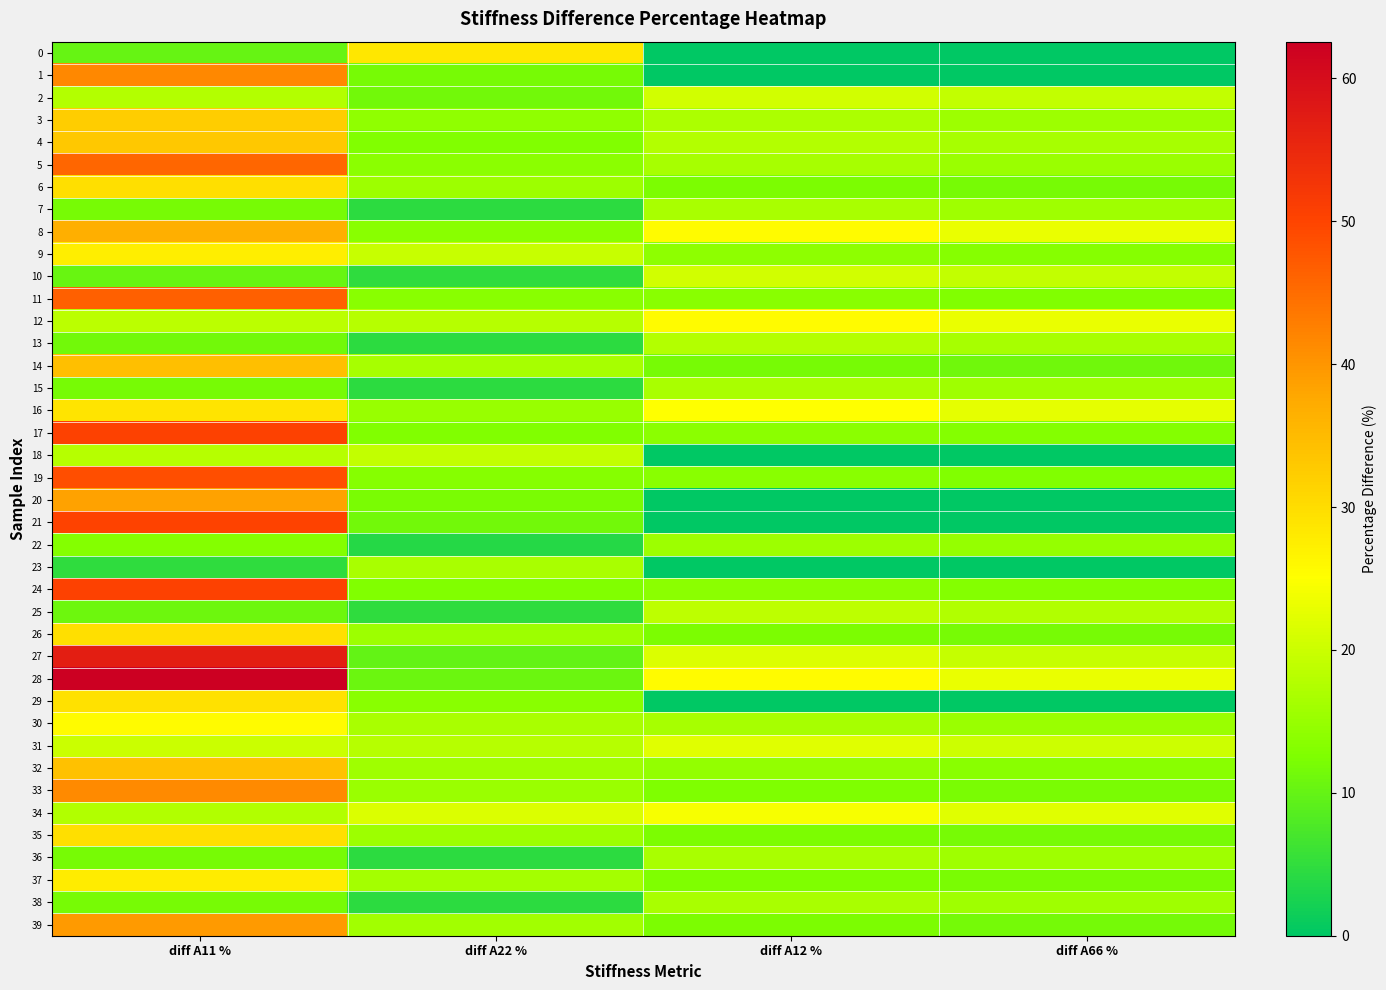

What is the maximum value shown in the chart?

62.6